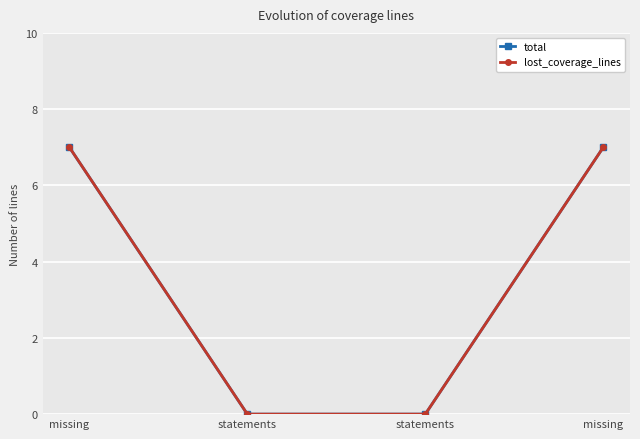

Rank the categories by total value from highest to lowest.

missing, missing, statements, statements